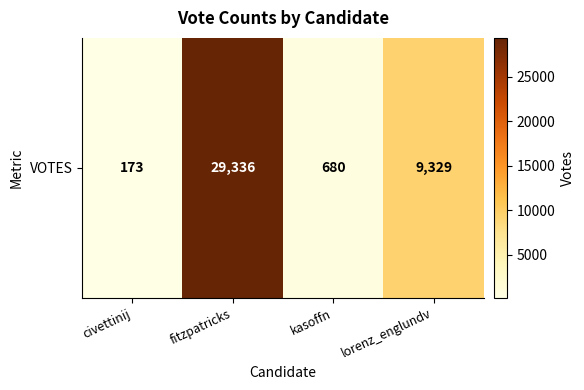

What is the minimum value shown in the chart?

173